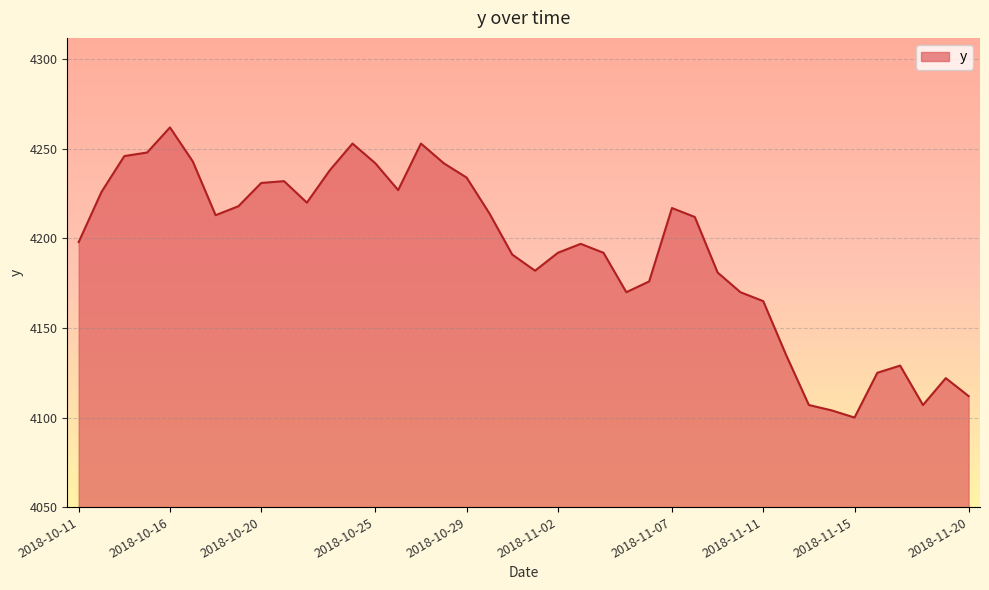

What is the minimum value shown in the chart?

4100